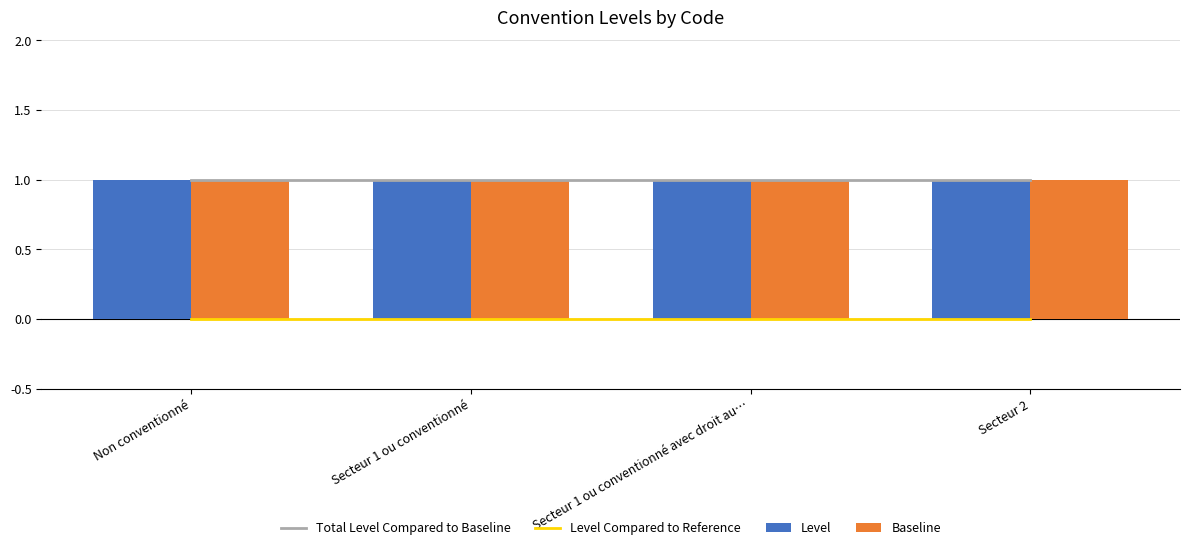

The value of Level at Secteur 2 is 1. True or false?

True